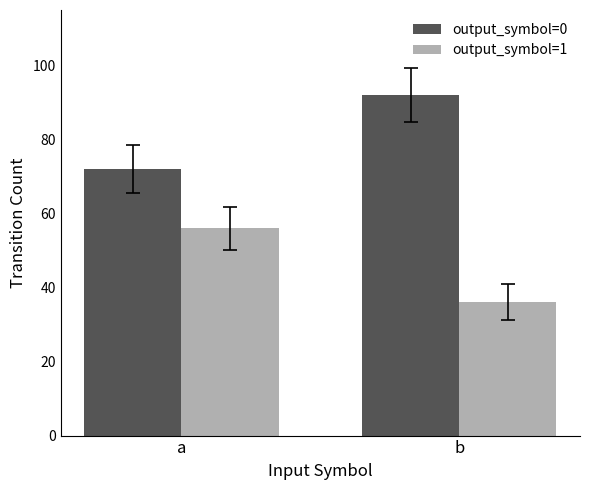

What is the value of the output_symbol=0 bar at the 2nd from the left?

92